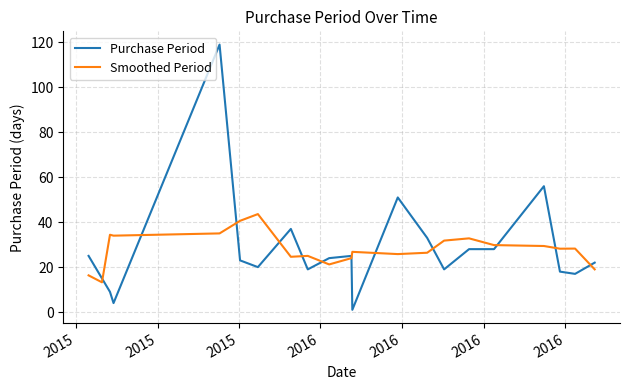

Which series has the widest spread of values?

Purchase Period